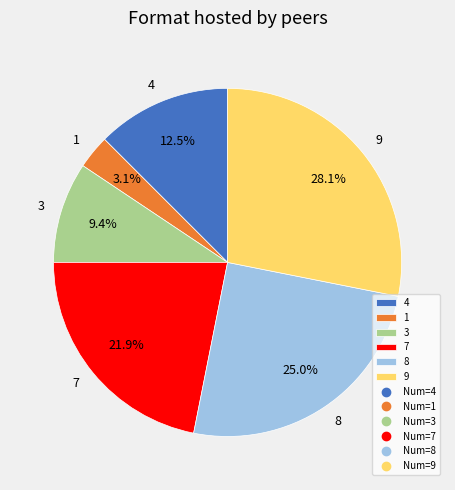

To the nearest percent, what is the combined percentage of 8 and 9?

53%